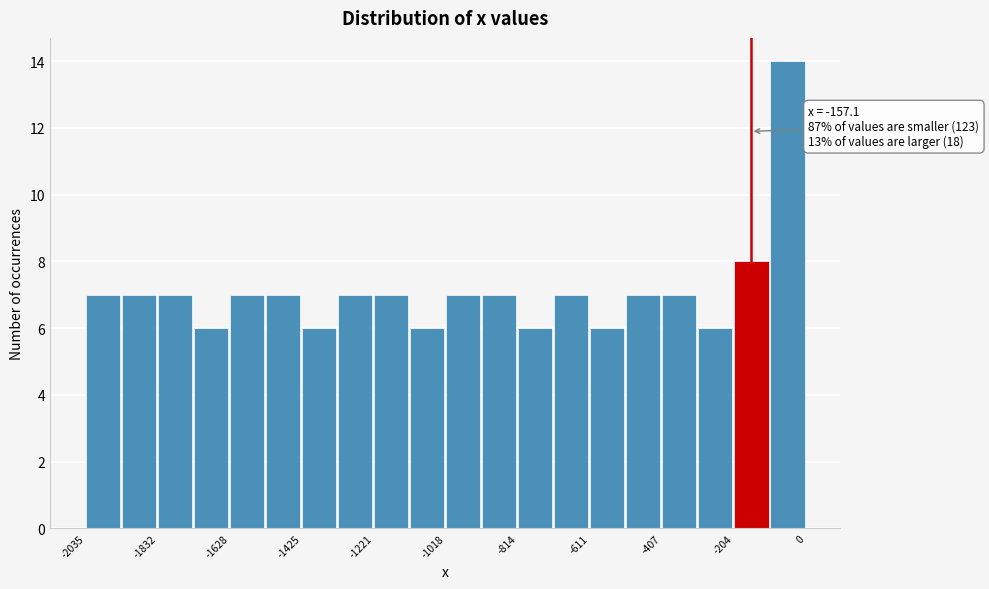

Around what value on the x-axis is the tallest bar? Give the approximate position of its centre, as read against the axis.

-50